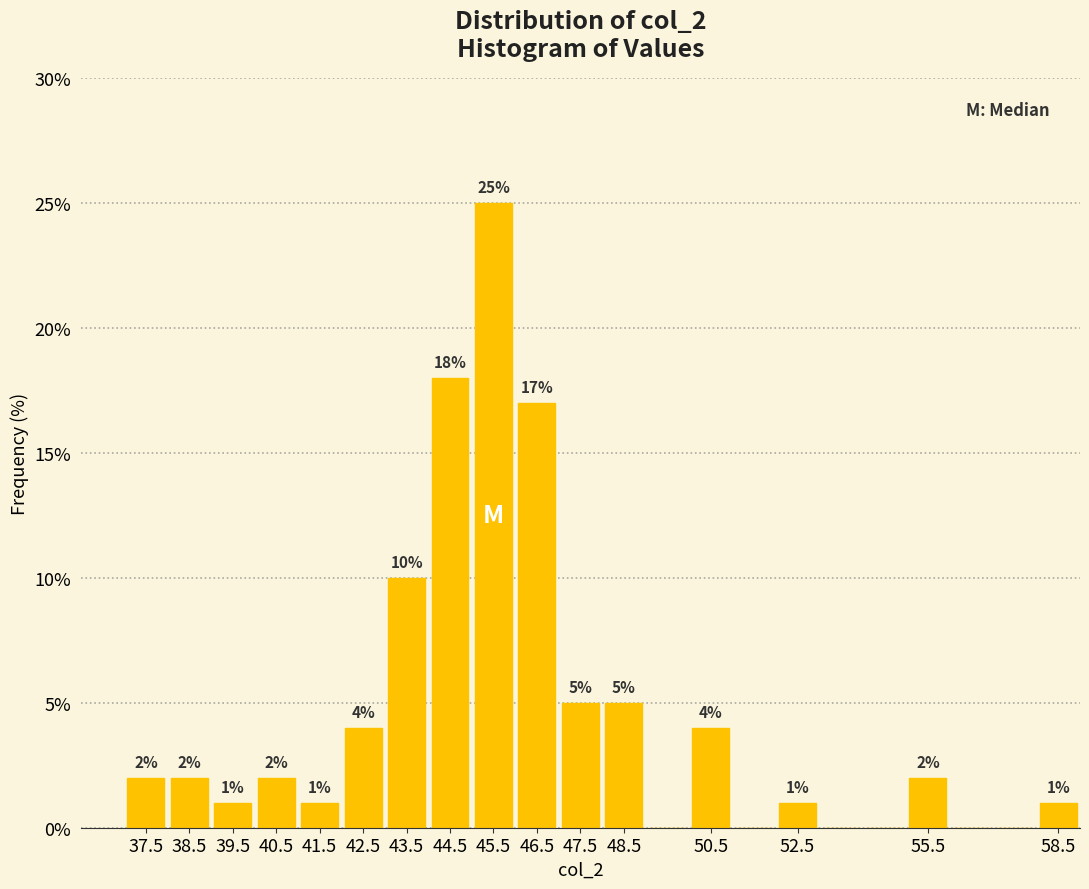

Over which range of the x-axis is the bar tallest?

45 to 46